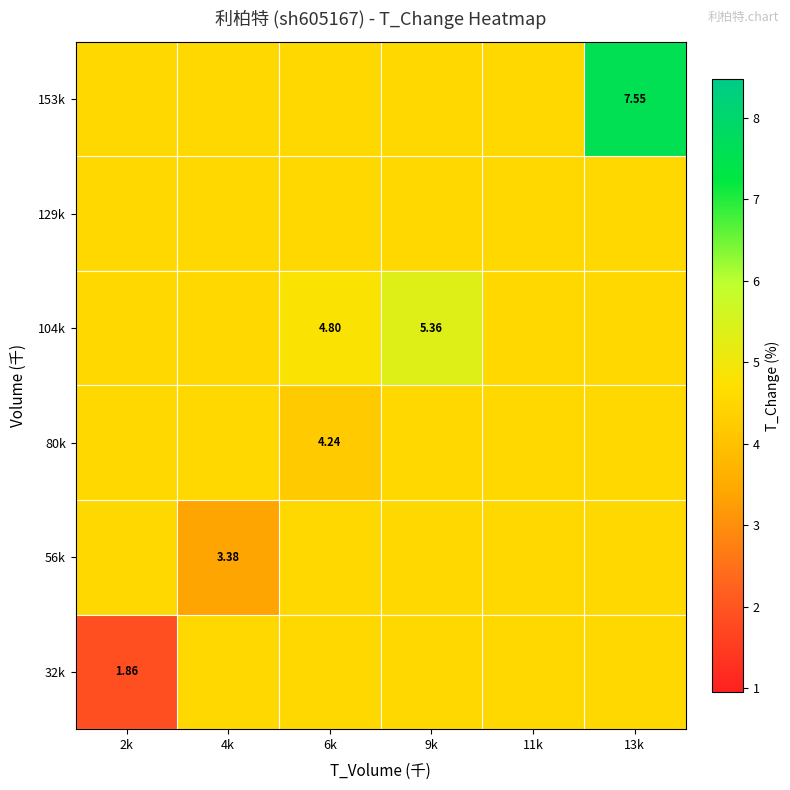

Count the 104k values in the range 4 to 5.

5